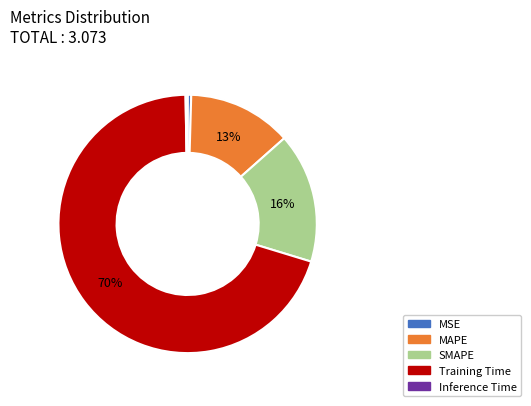

Which has a higher value, MAPE or Training Time?

Training Time